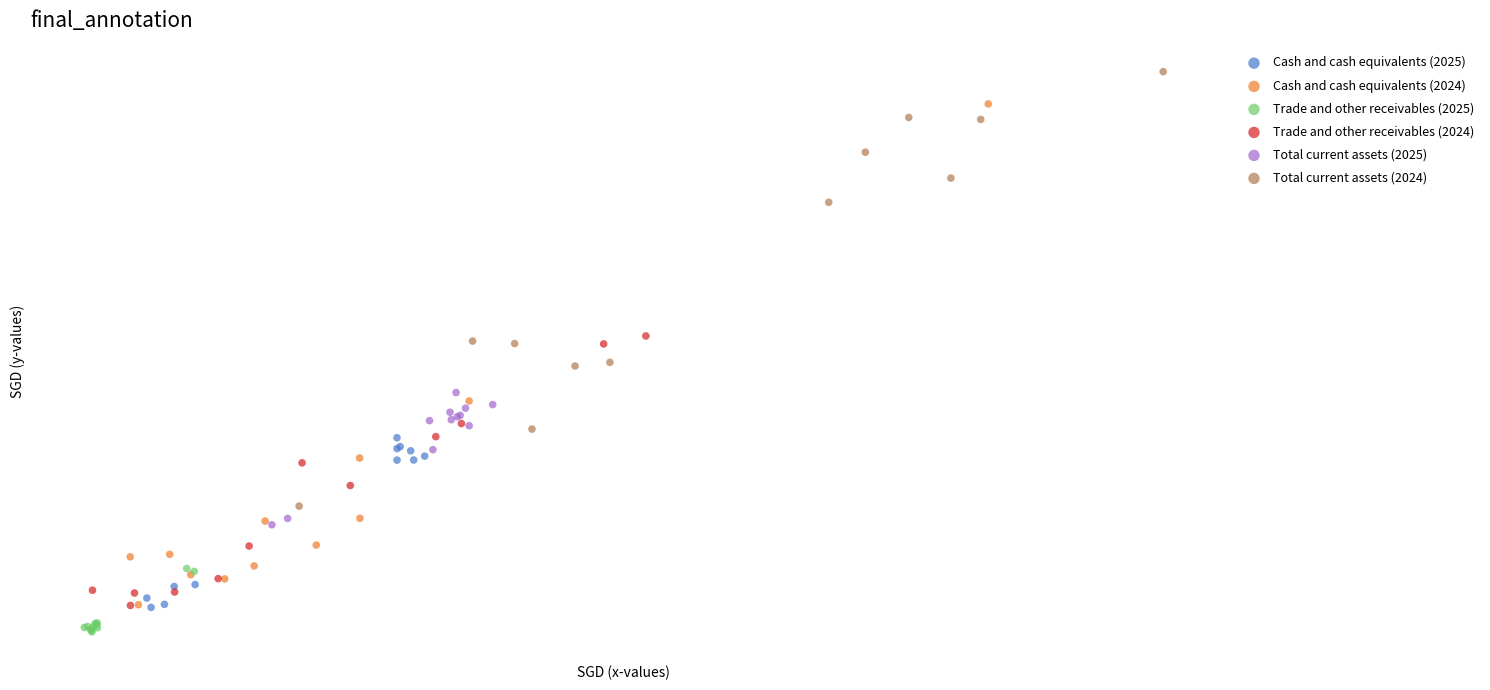

Which series has the largest Y range (max minus min)?

Cash and cash equivalents (2024)